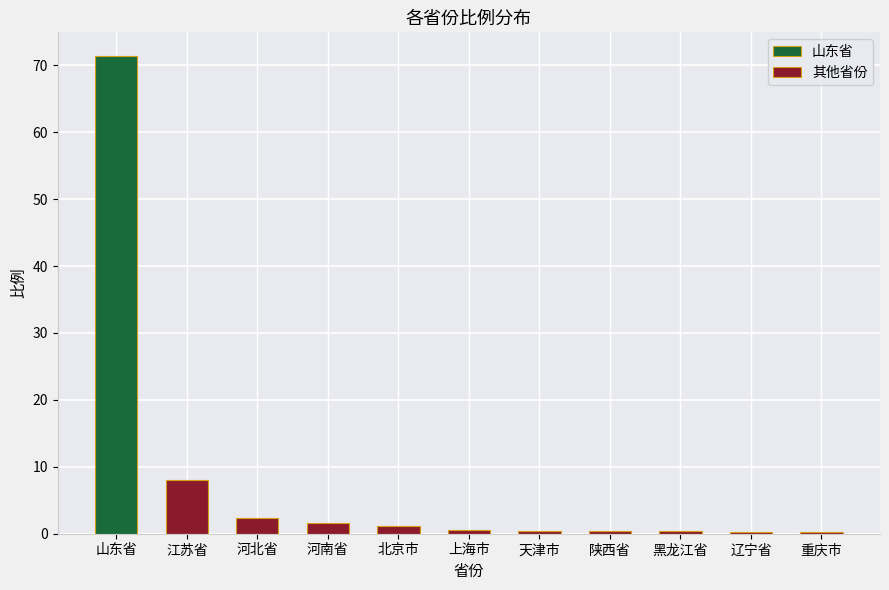

Is it true that 其他省份 equals 8.0 at 江苏省?

True